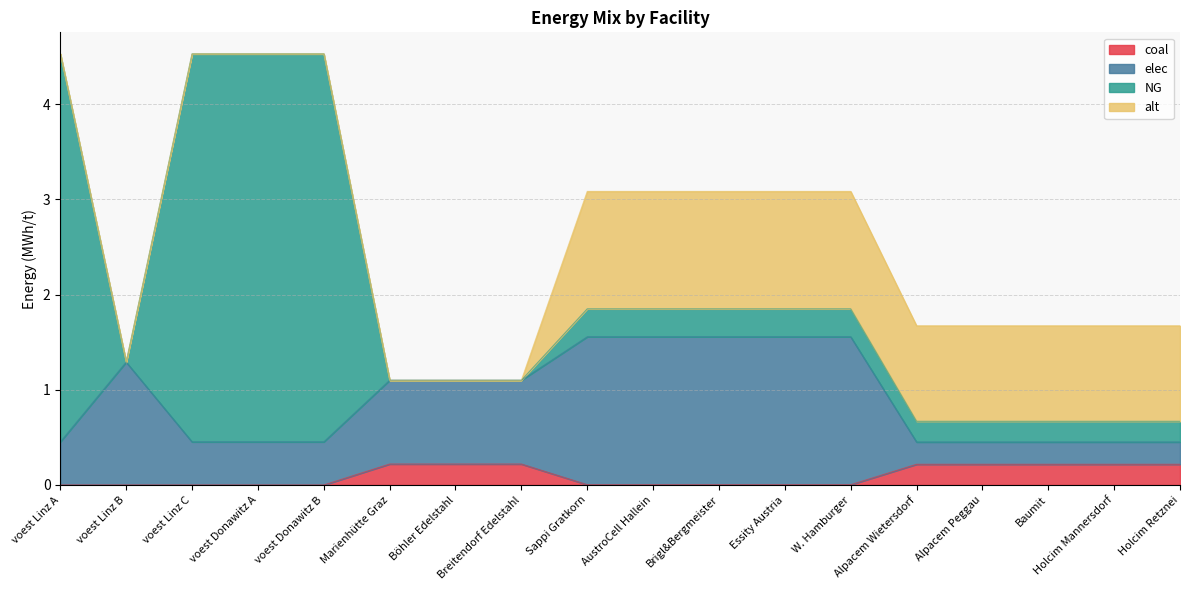

The coal series shows 0.2 at Böhler Edelstahl. True or false?

True